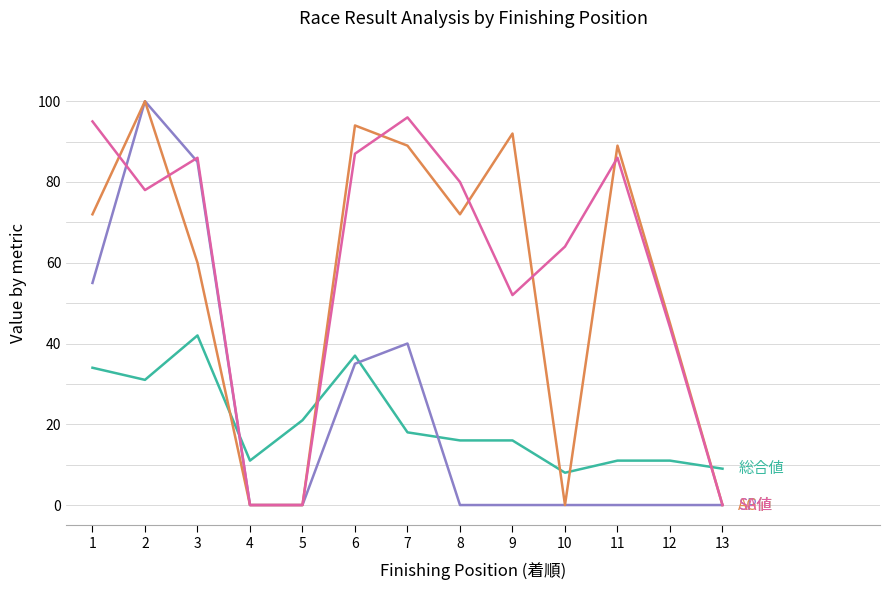

How many lines are shown in the chart?

4